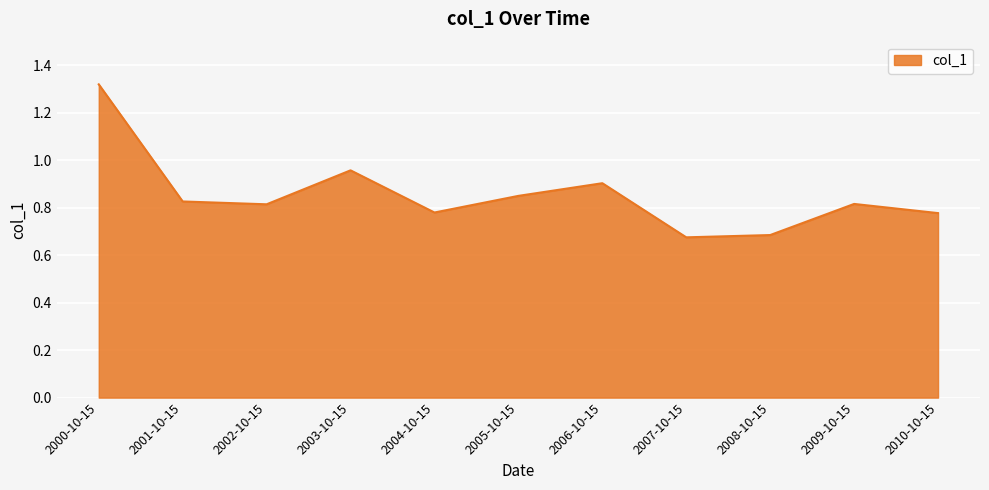

Between 2009-10-15 and 2008-10-15, which is larger?

2009-10-15